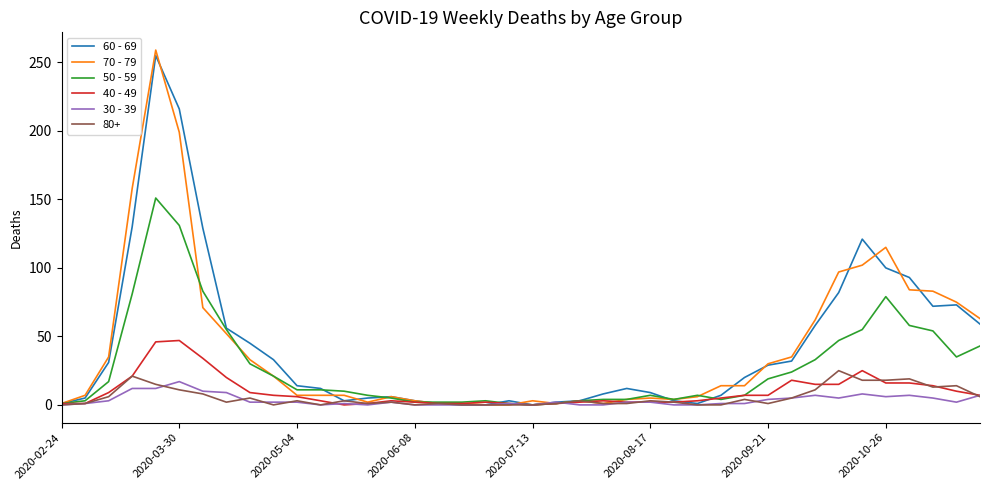

What is the greatest value displayed?

259